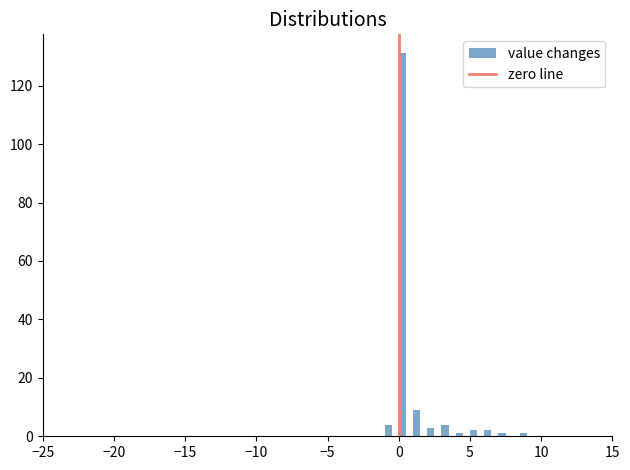

Around what value on the x-axis is the tallest bar? Give the approximate position of its centre, as read against the axis.

0.5